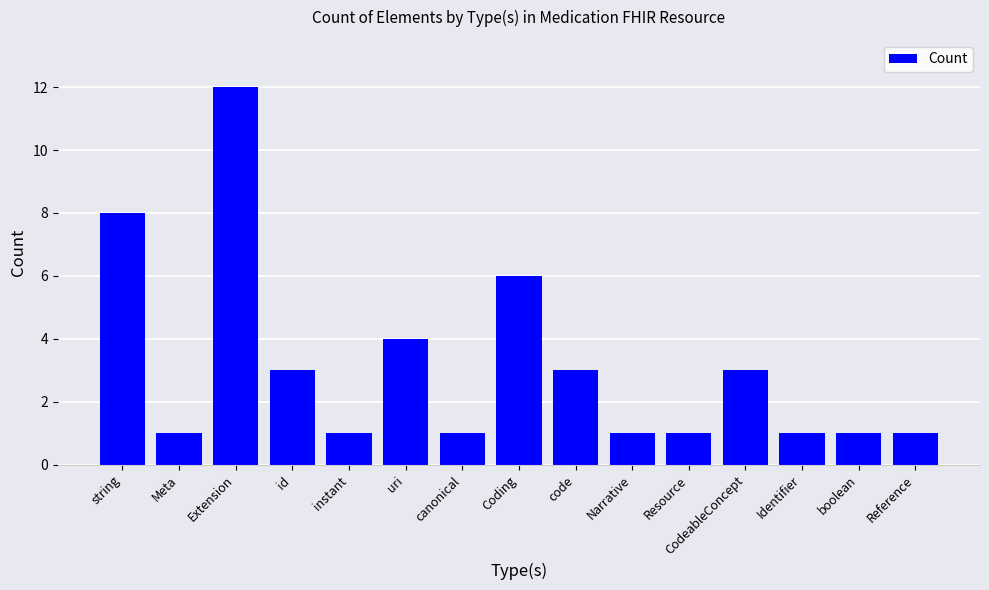

How many series are shown in this chart?

1